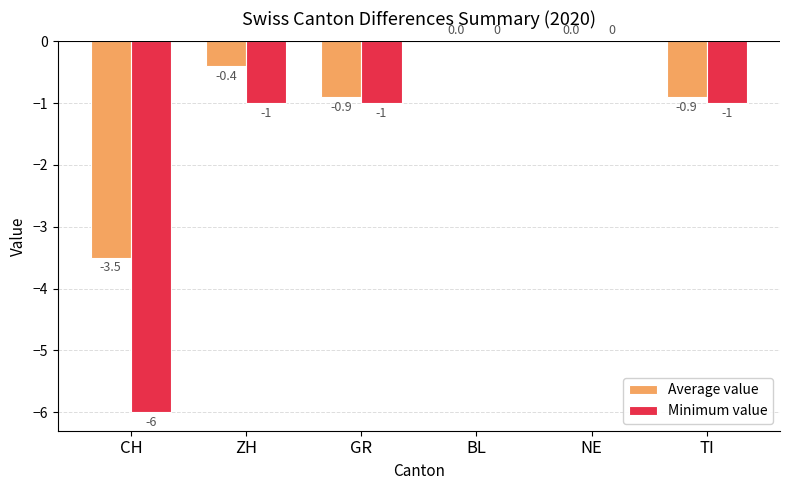

Reading left to right, transcribe all the data shown in this chart.

Average value: -3.5	-0.4	-0.9	0.0	0.0	-0.9
Minimum value: -6.0	-1.0	-1.0	0.0	0.0	-1.0